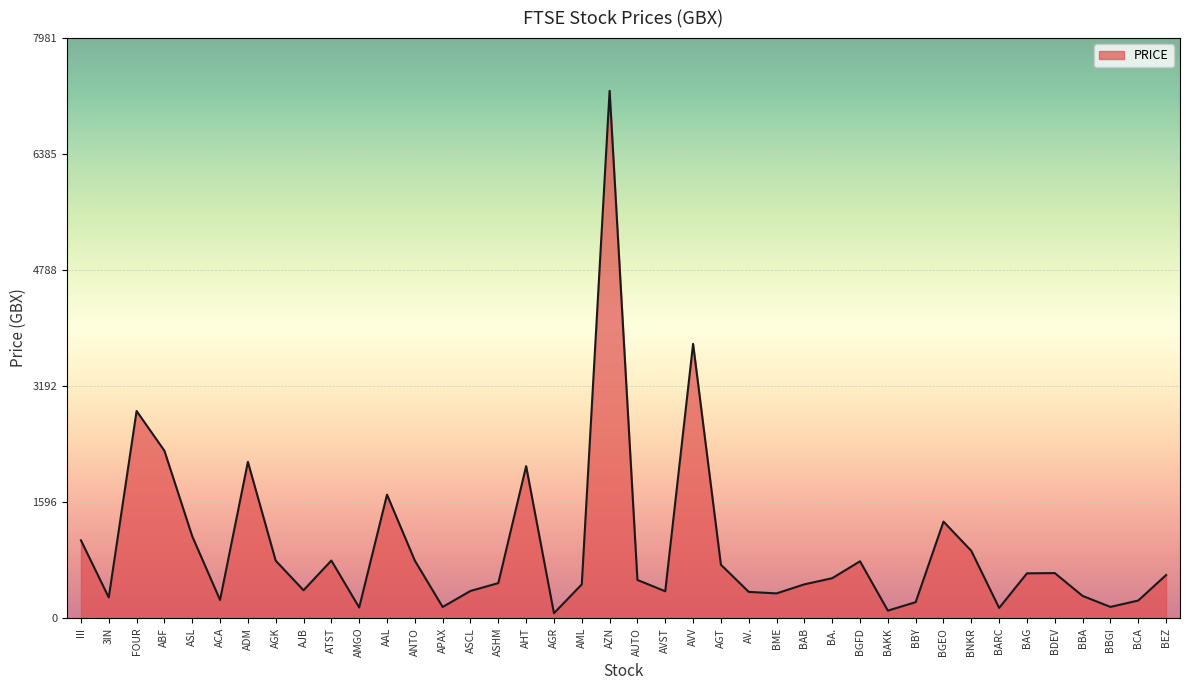

How many interior local peaks (higher than both neighbors) does the data have?

10